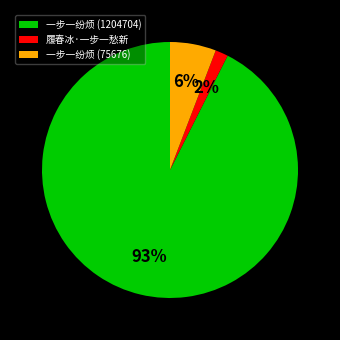

How many slices are in this pie chart?

3